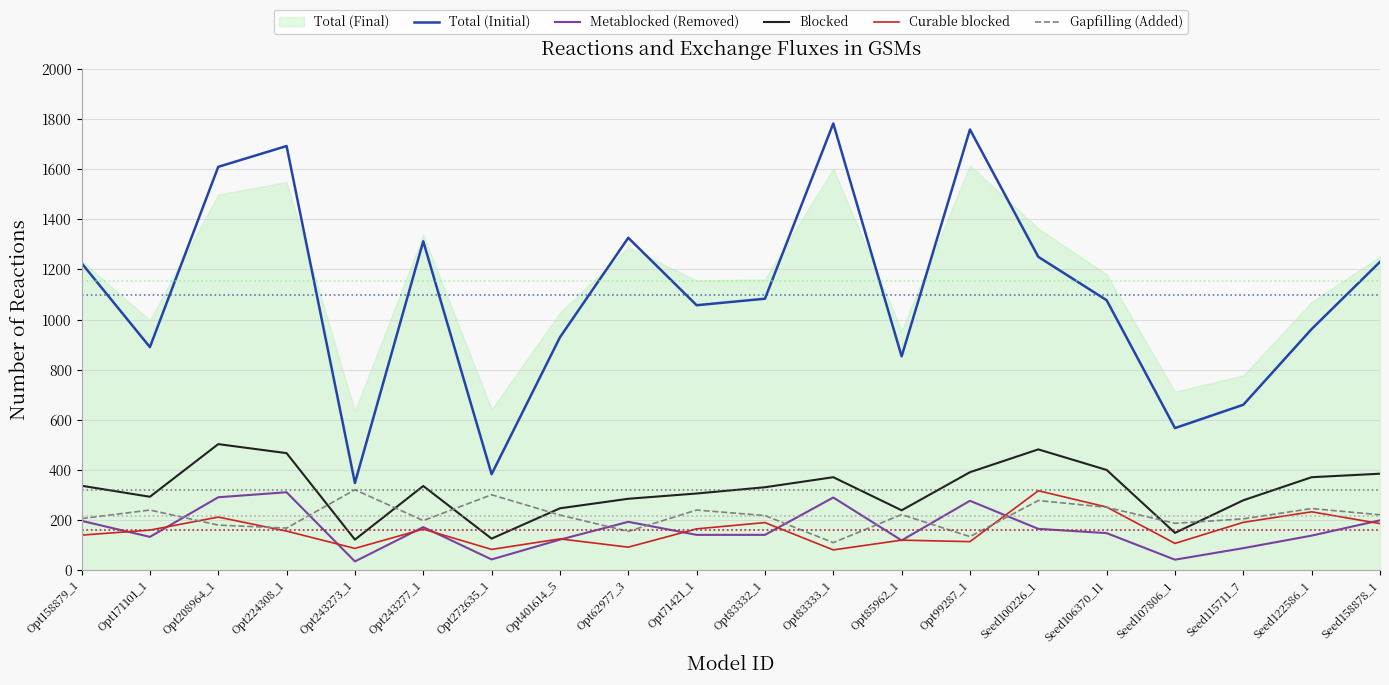

Which category has the highest value across all series?

Opt83333_1